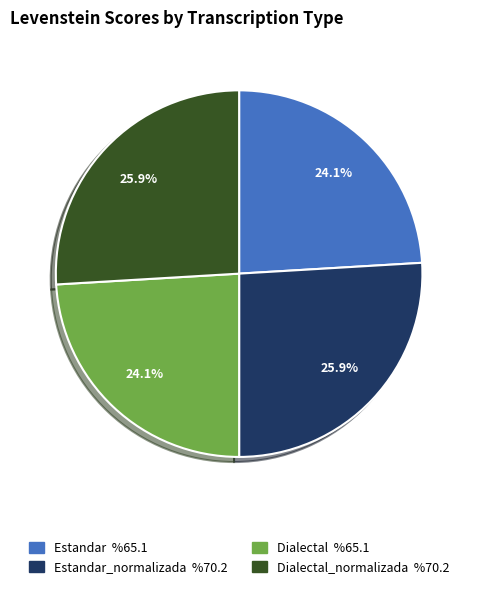

Is there any slice that represents more than half of the pie?

No